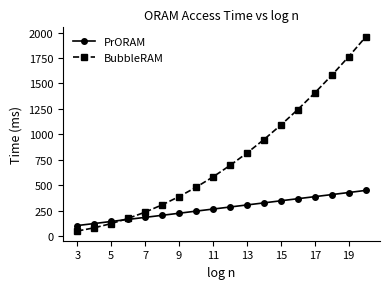

How many data points in BubbleRAM are above 694?

9